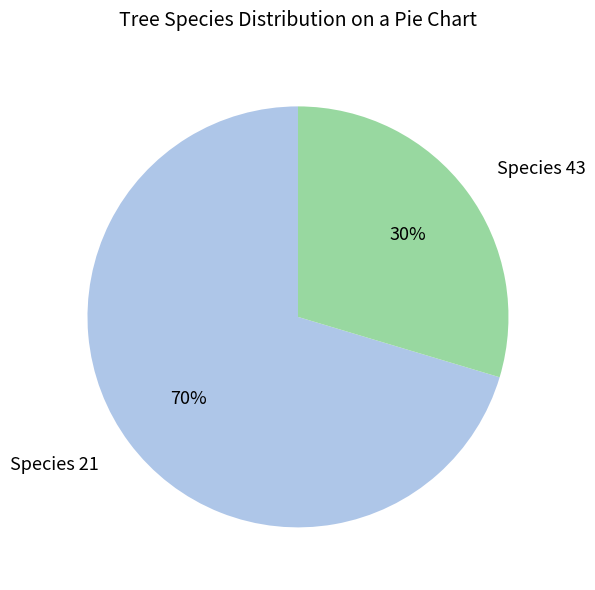

Does any single category account for the majority?

Yes